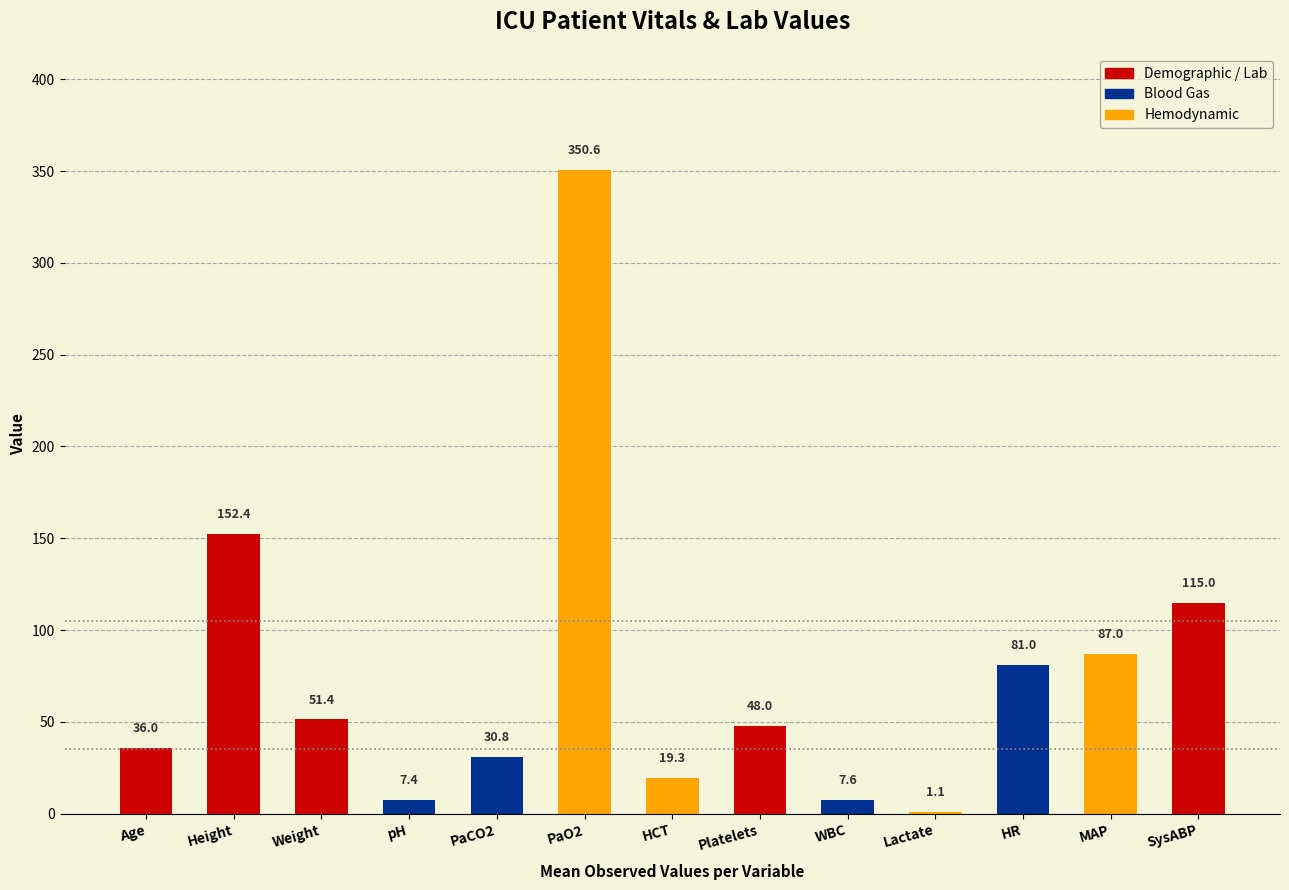

What is the value of the 11th bar from the left?

81.0